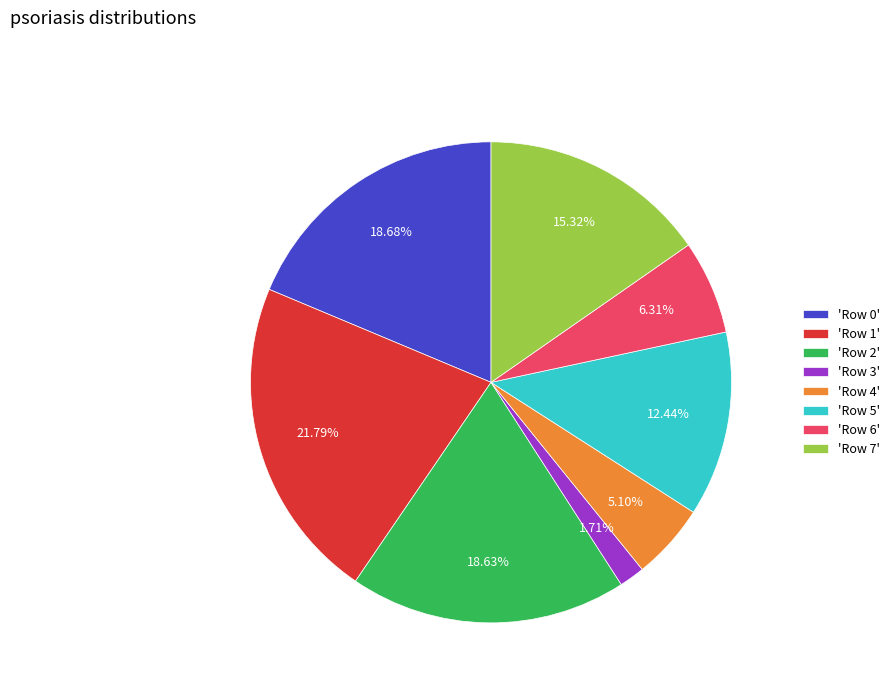

Combined, do 'Row 5' and 'Row 4' account for over 50%?

No